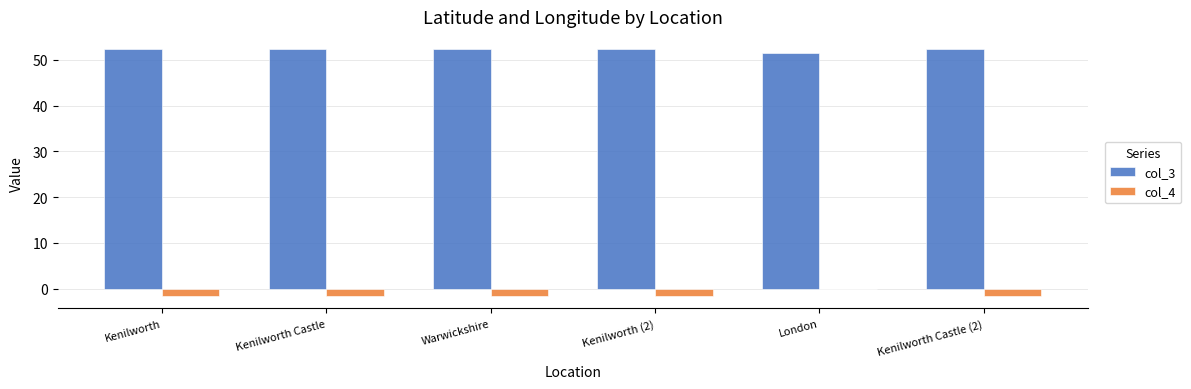

Reading left to right, transcribe all the data shown in this chart.

col_3: 52.3	52.3	52.3	52.3	51.5	52.3
col_4: -1.6	-1.6	-1.6	-1.6	-0.1	-1.6